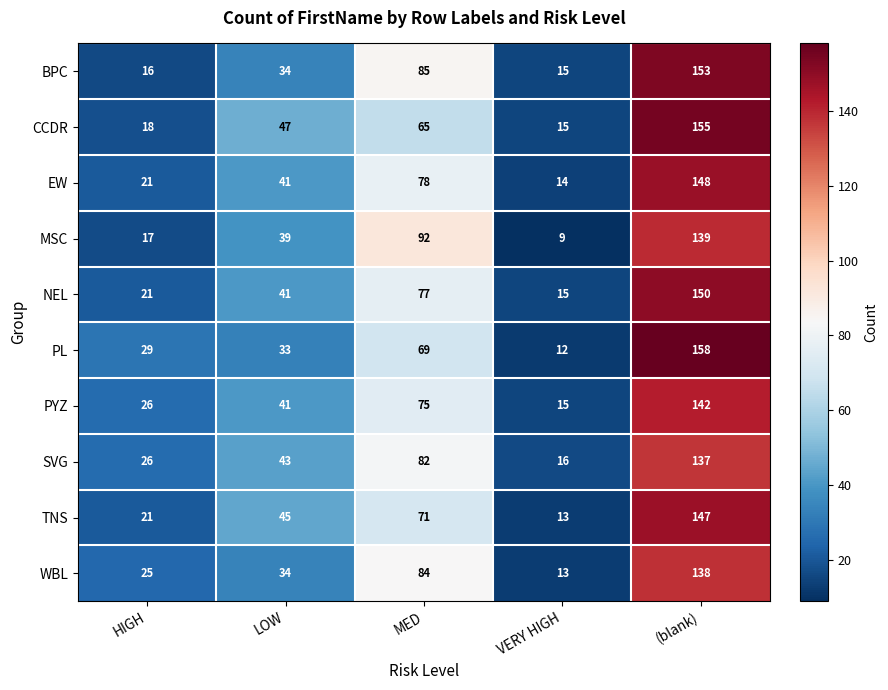

What is the difference between the TNS values at MED and (blank)?

76